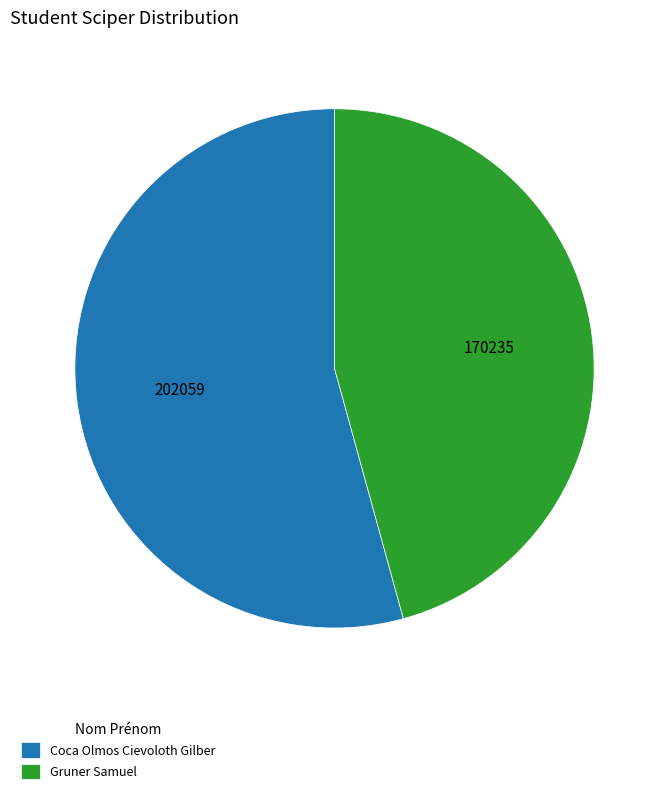

Count the number of slices in the pie.

2